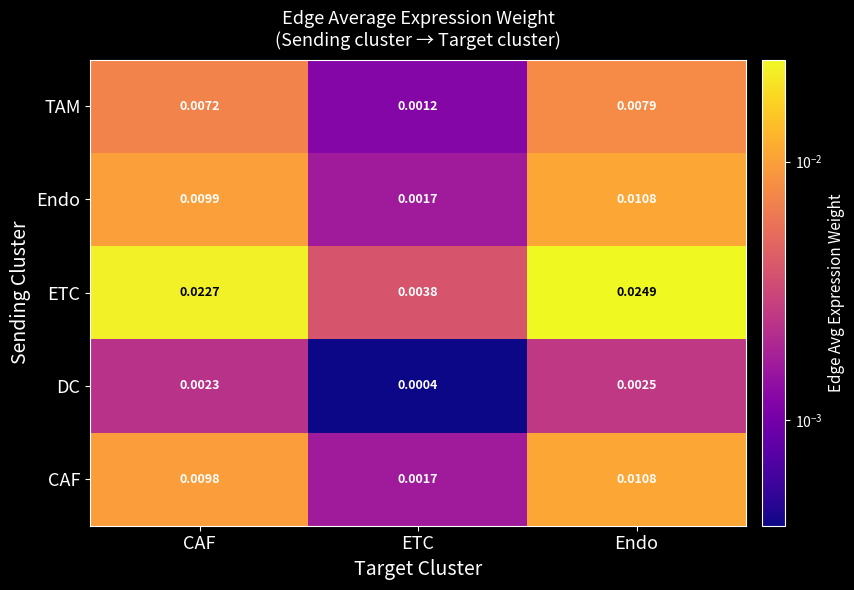

Rank the series at CAF from highest to lowest value.

ETC, Endo, CAF, TAM, DC